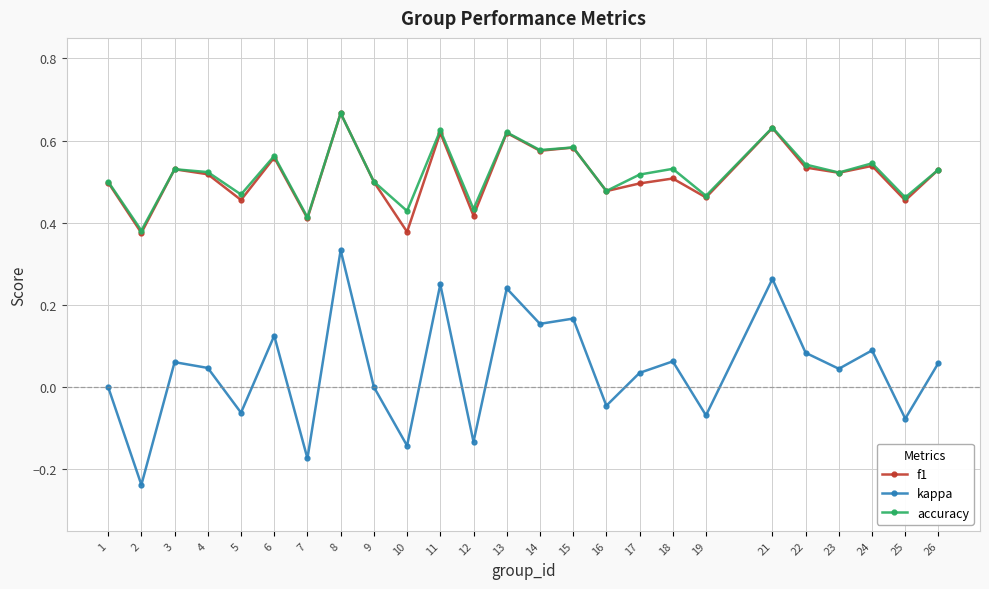

How many interior local valleys does the kappa series have?

10